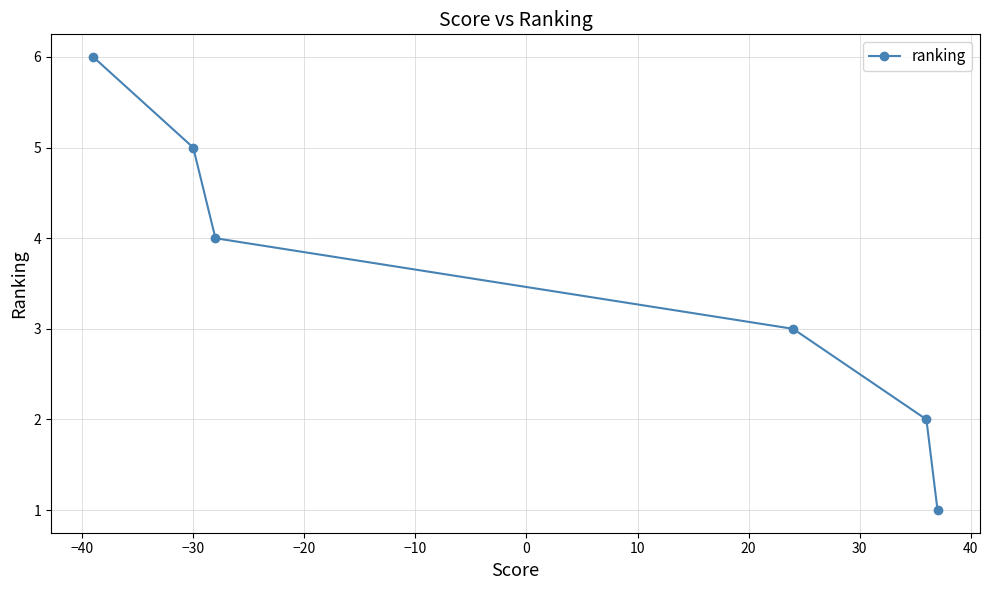

What is the maximum value shown in the chart?

6